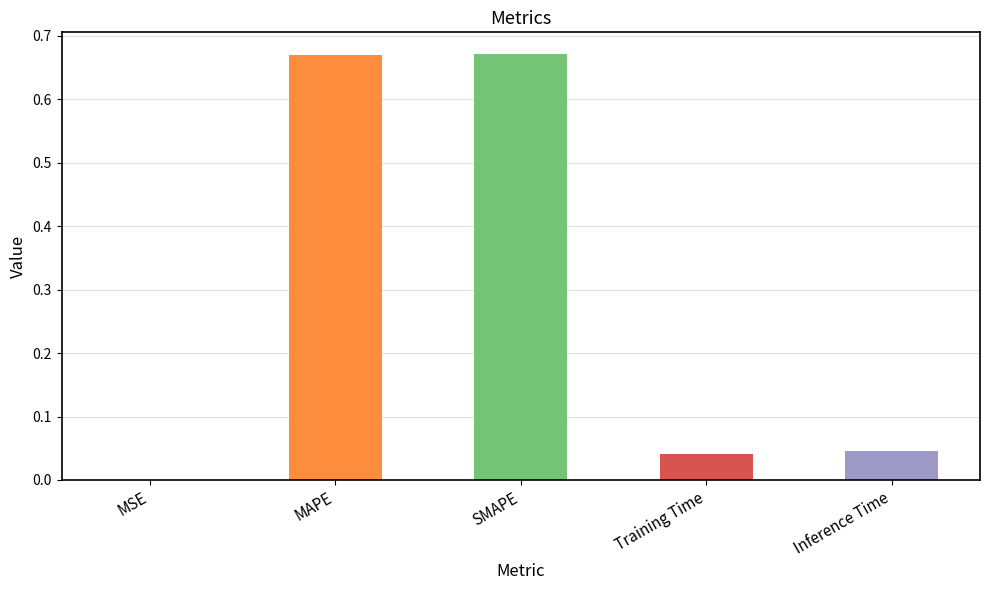

The chart shows a value of 0.0 at MSE. True or false?

True